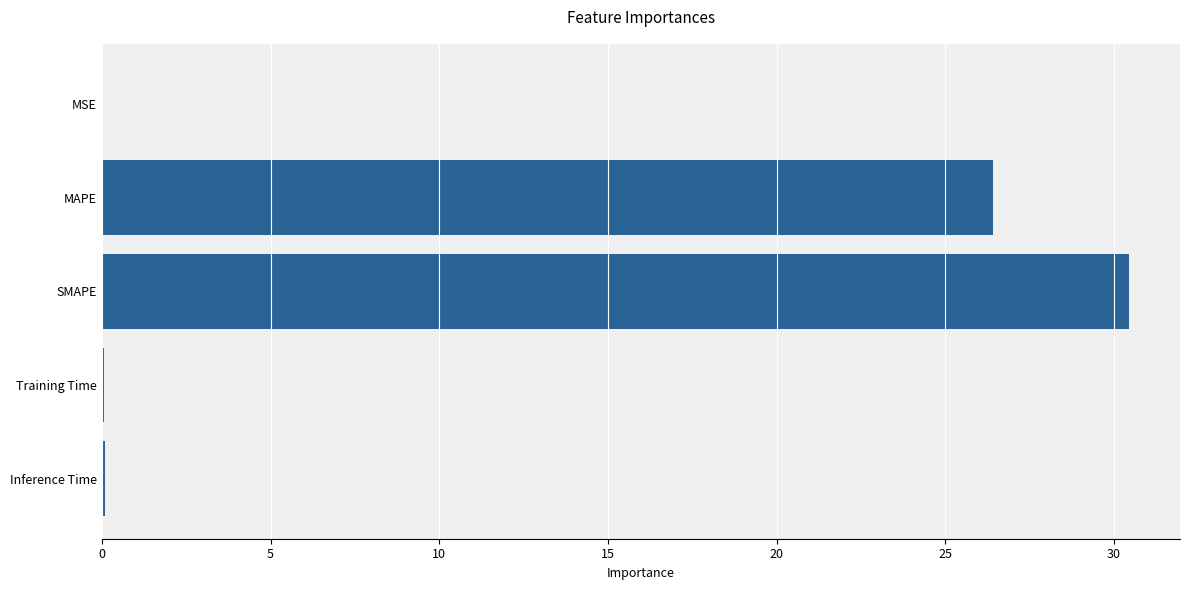

True or false: the data shows 26.4 at MAPE.

True